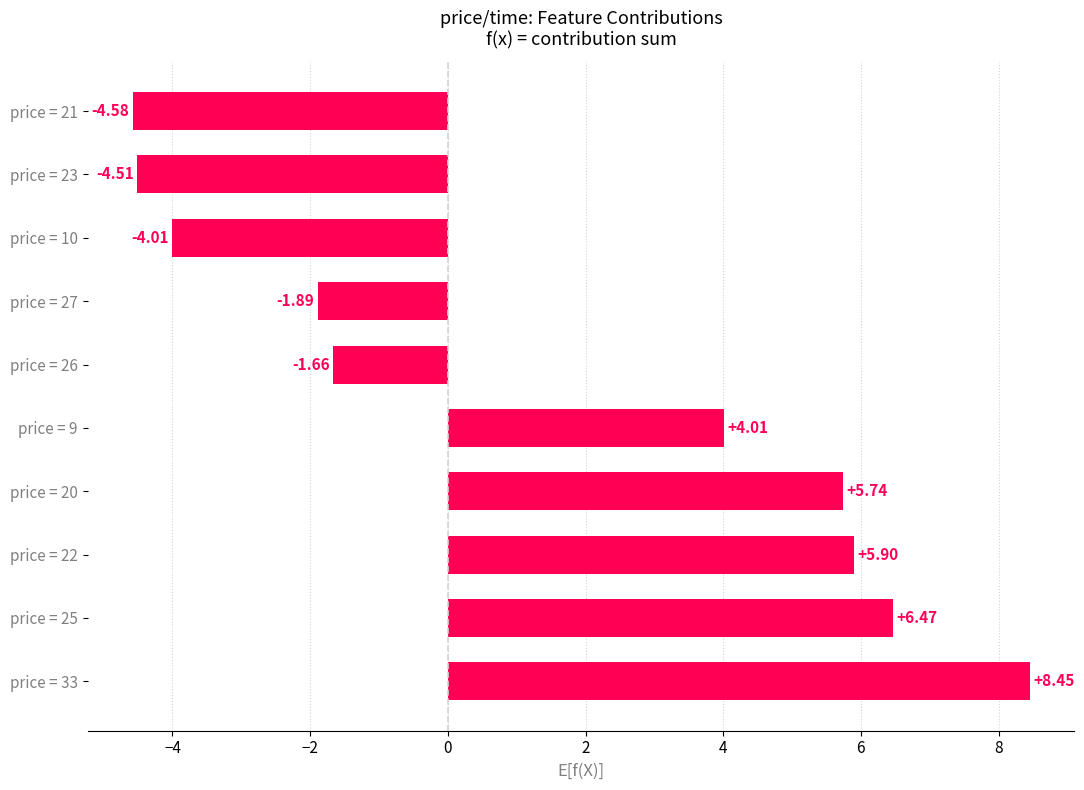

What is the sum of the values at price = 10 and price = 21?

-8.6